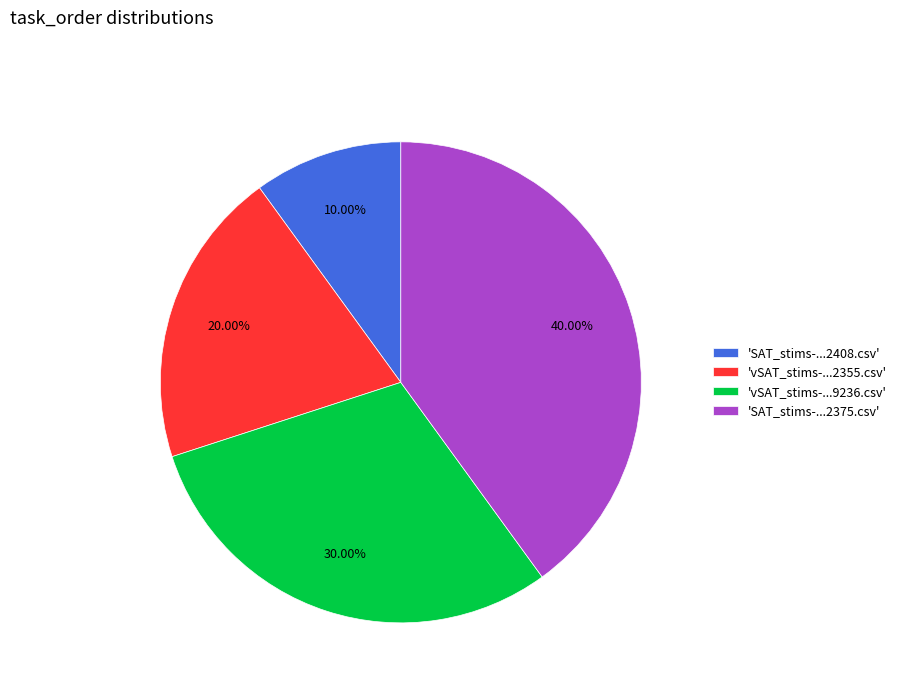

Combined, do 'vSAT_stims-...2355.csv' and 'SAT_stims-...2375.csv' account for over 50%?

Yes